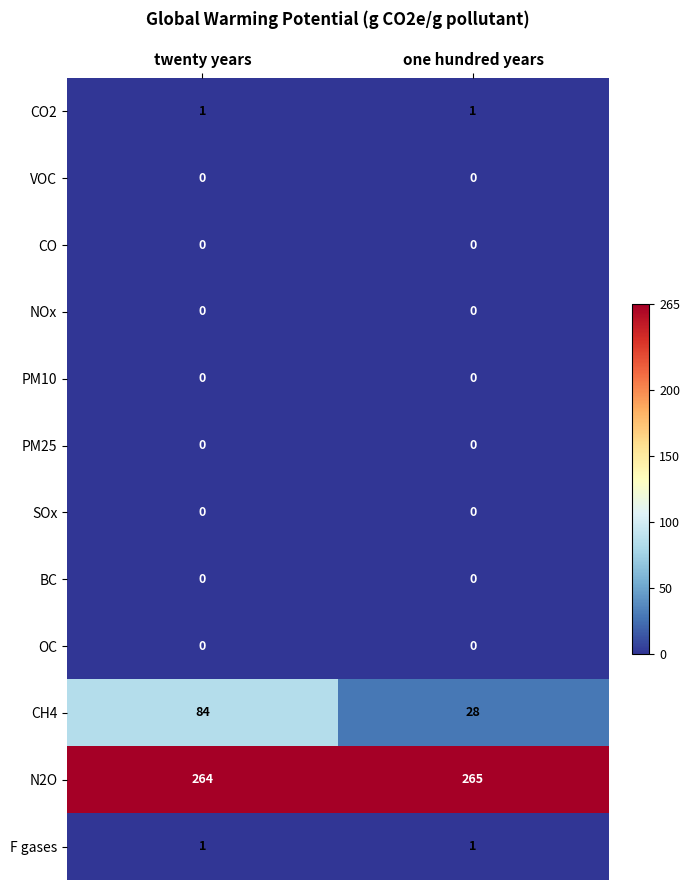

At how many categories does at least one series exceed 89?

2